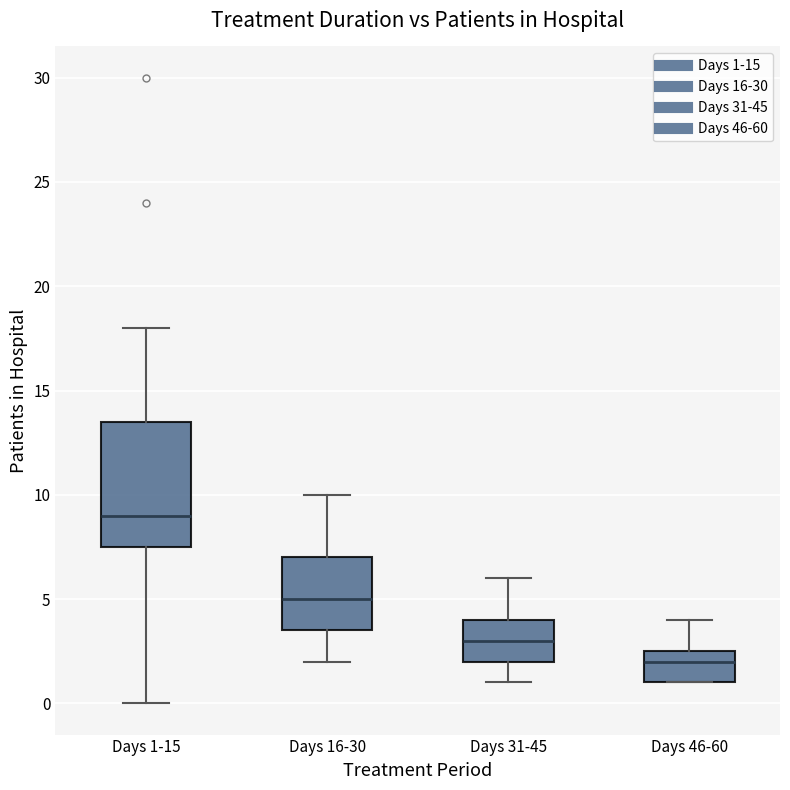

Reading left to right, read every box against the y-axis: the position of its median line, the range the box covers, and the ends of its whiskers. The values are not printed on the chart, so give them approximately, as read against the axis.

Days 1-15: median 9.0, box 7.5 to 13.5, whiskers 0.0 to 18.0
Days 16-30: median 5.0, box 3.5 to 7.0, whiskers 2.0 to 10.0
Days 31-45: median 3.0, box 2.0 to 4.0, whiskers 1.0 to 6.0
Days 46-60: median 2.0, box 1.0 to 2.5, whiskers 1.0 to 4.0